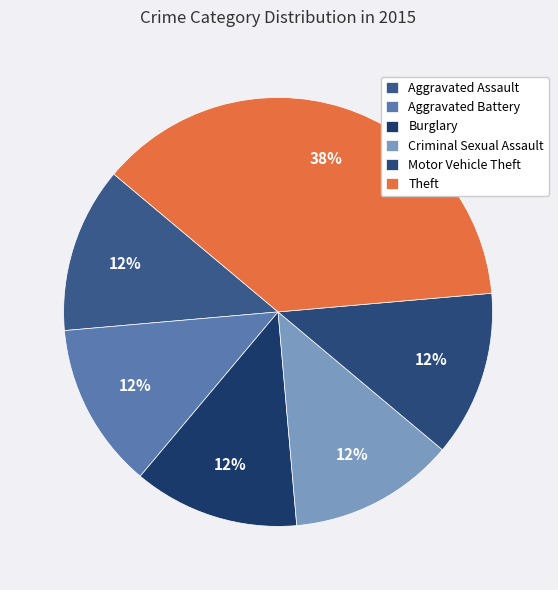

True or false: Motor Vehicle Theft accounts for 12% of the total.

True